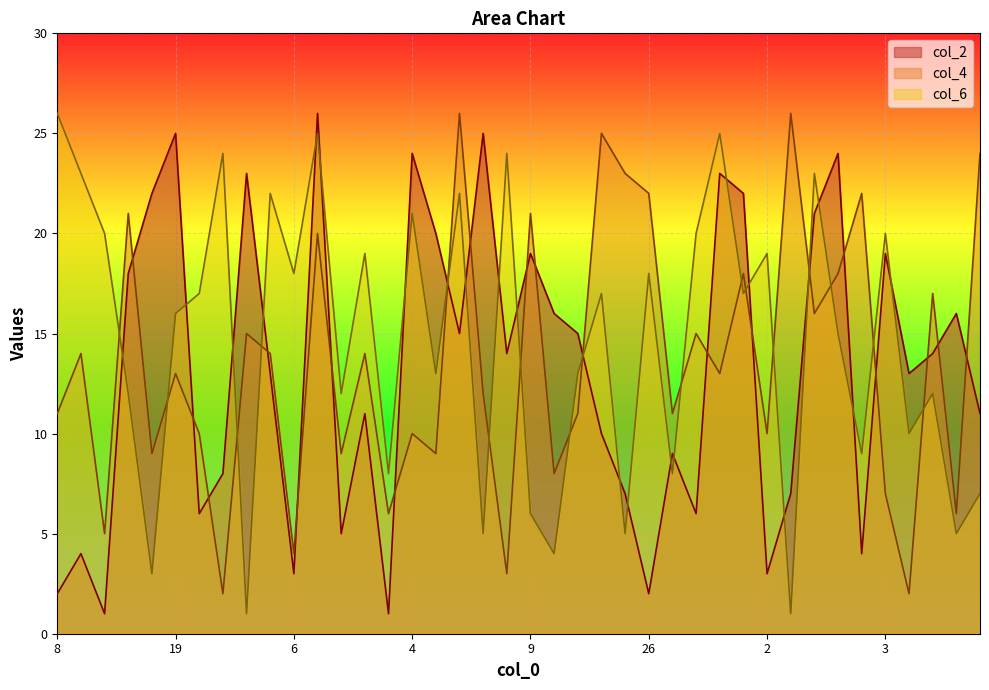

True or false: col_6 has a value of 10 at 26.

False